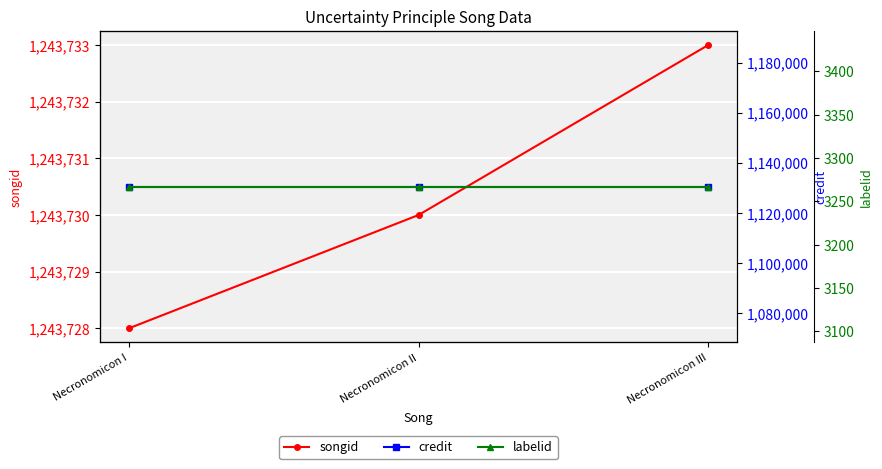

Reading right to left, list all the values displayed in this chart.

songid: Necronomicon III=1243733	Necronomicon II=1243730	Necronomicon I=1243728
credit: Necronomicon III=1130474	Necronomicon II=1130474	Necronomicon I=1130474
labelid: Necronomicon III=3267	Necronomicon II=3267	Necronomicon I=3267